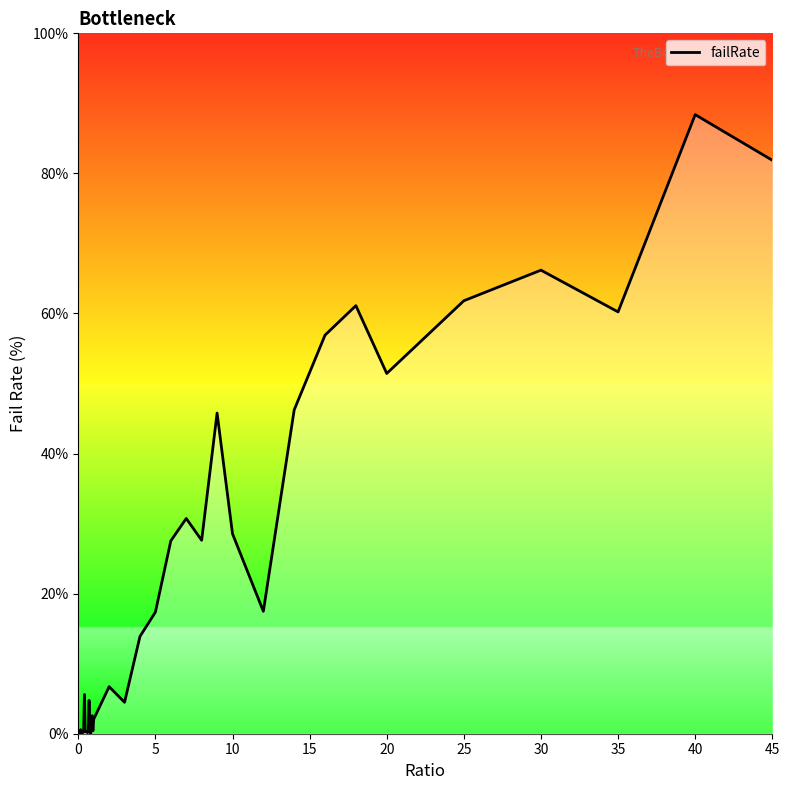

What is the maximum value shown in the chart?

88.4